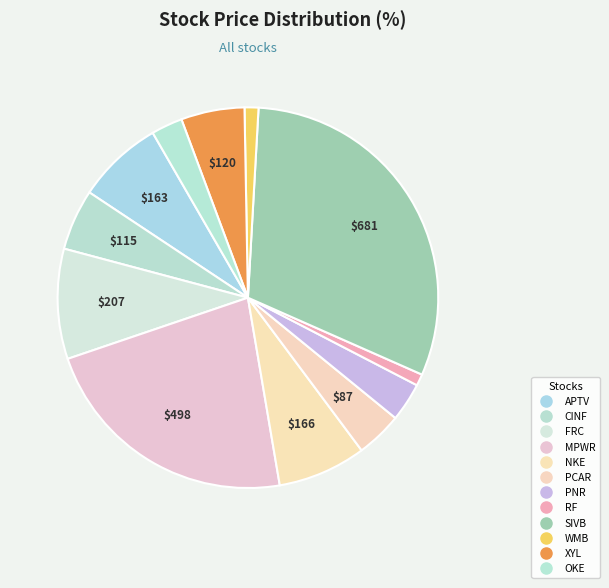

Count the number of slices in the pie.

12